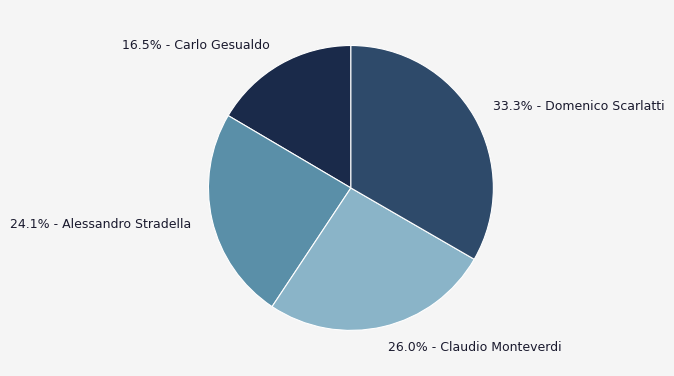

Is there any slice that represents more than half of the pie?

No